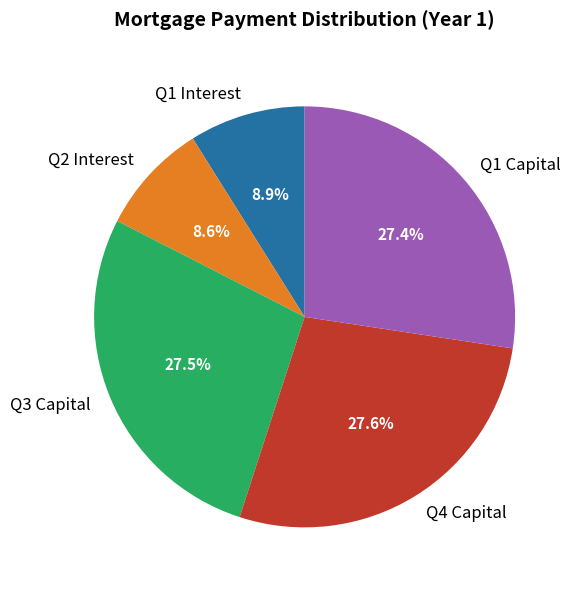

Does Q4 Capital account for over 50% of the chart?

No